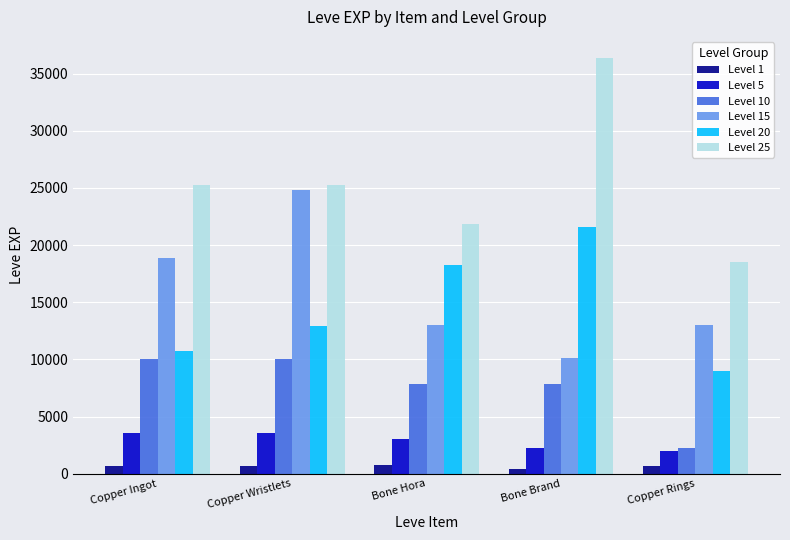

The Level 20 series shows 8990 at Copper Rings. True or false?

True